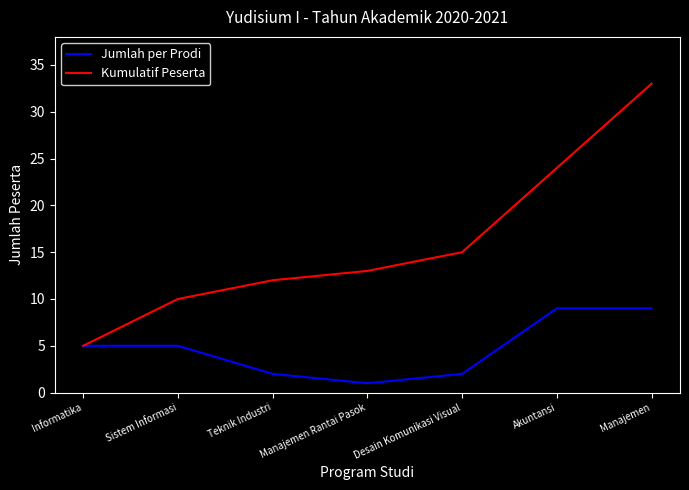

At Teknik Industri, list the series in order from largest to smallest.

Kumulatif Peserta, Jumlah per Prodi